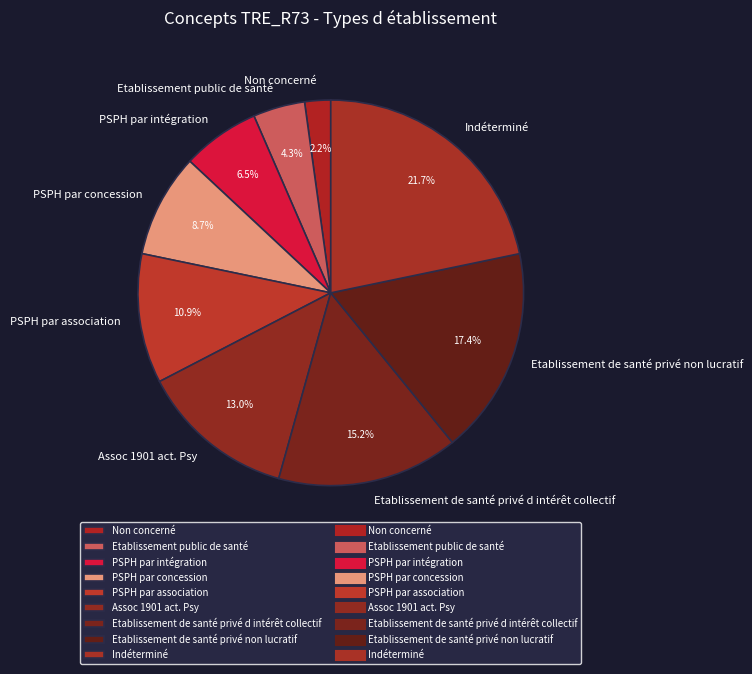

Is there any slice that represents more than half of the pie?

No